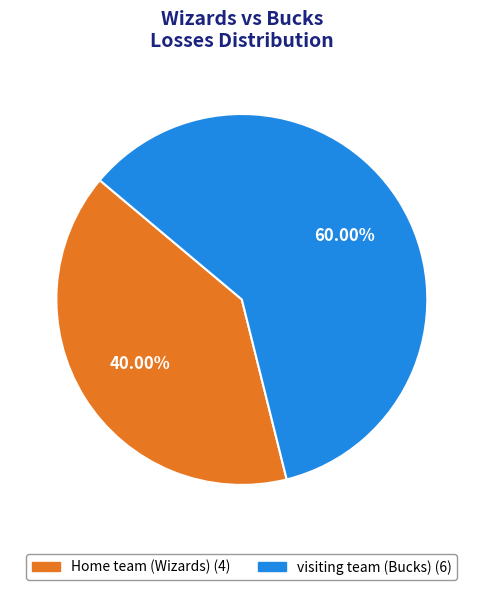

What percentage do visiting team (Bucks) and Home team (Wizards) together represent?

100.0%